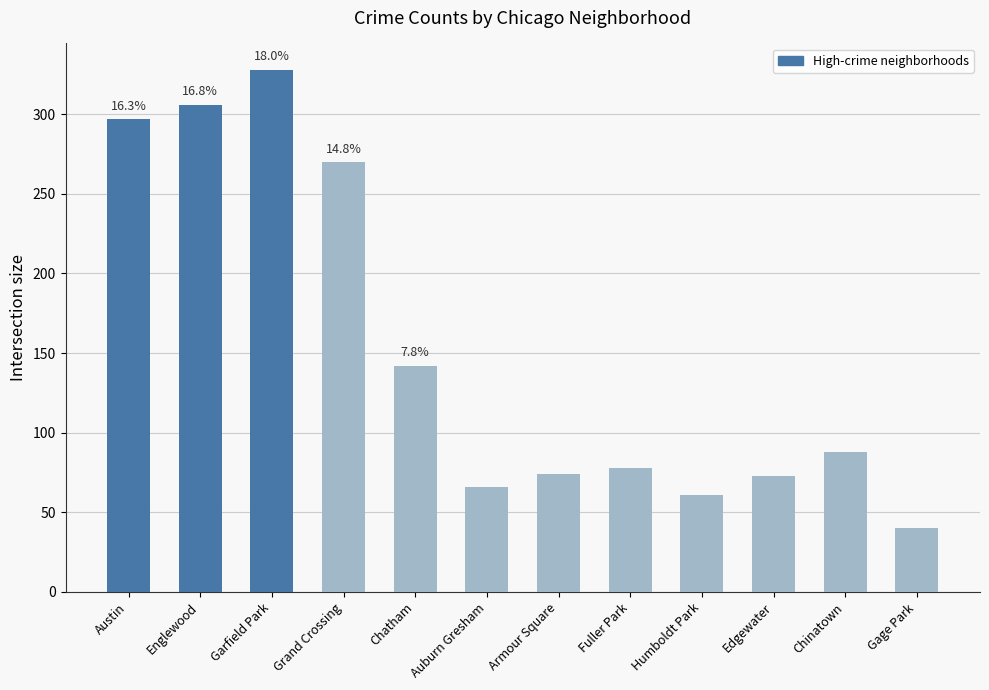

The value at Grand Crossing is 270. True or false?

True